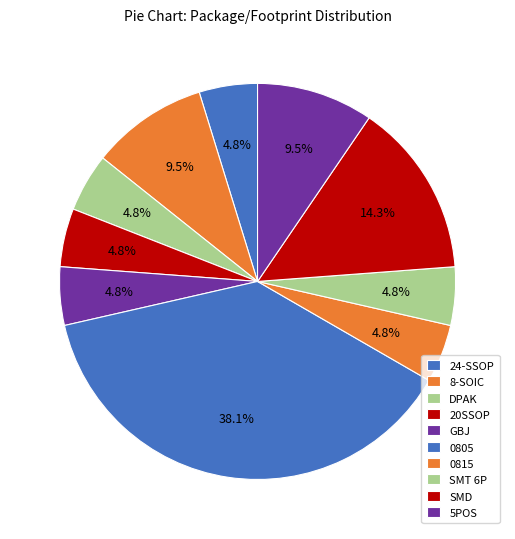

How many segments does this pie chart have?

10